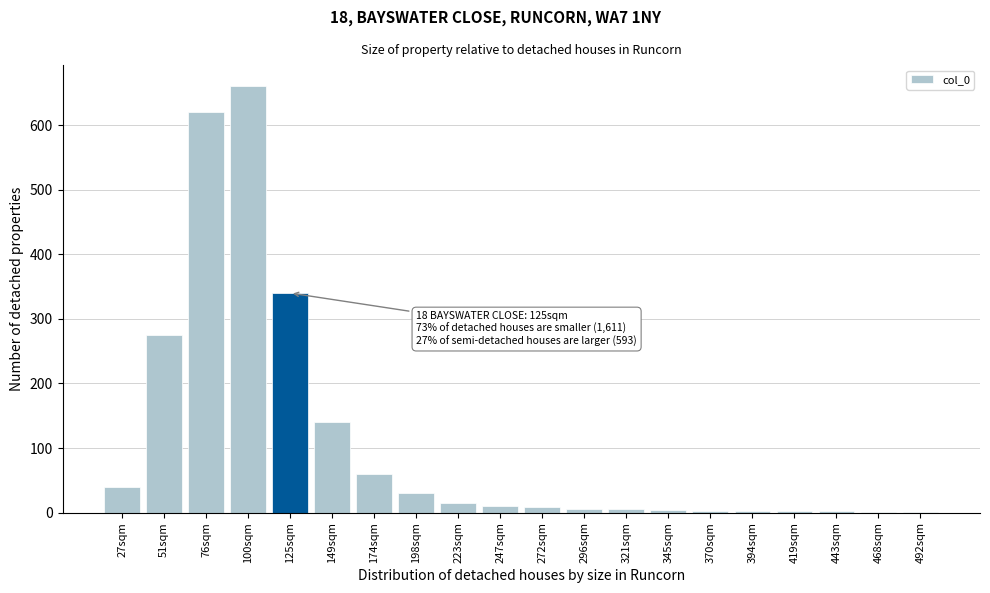

At which label is the value closest to 330?

125sqm